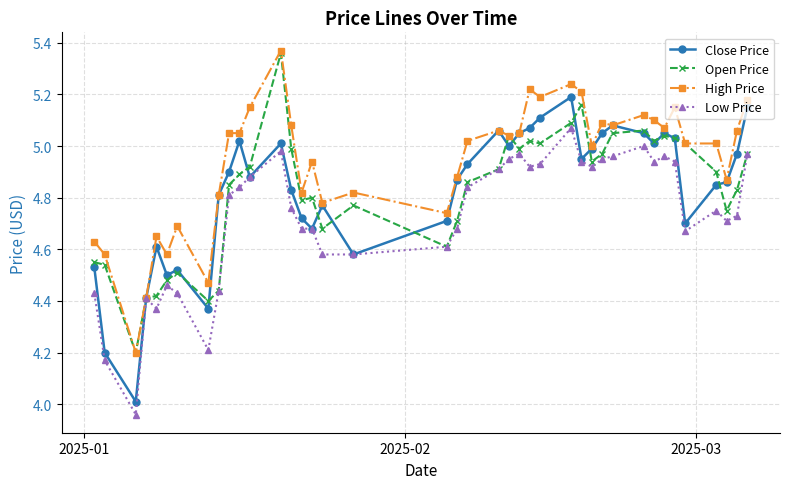

True or false: Low Price has more than 1 points higher than both neighbors.

True